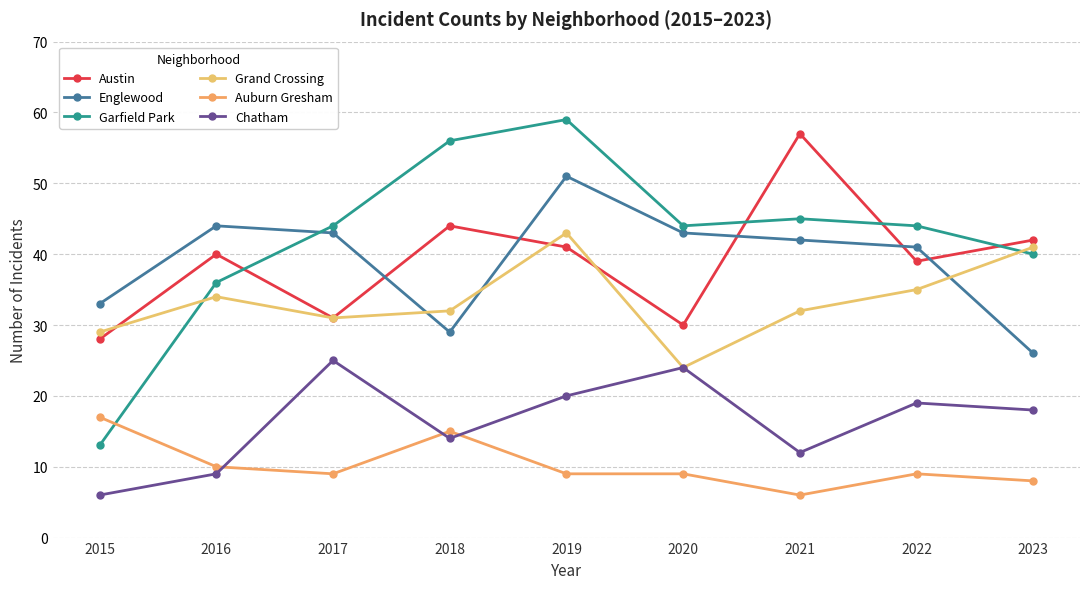

What is the average value of the Grand Crossing series?

33